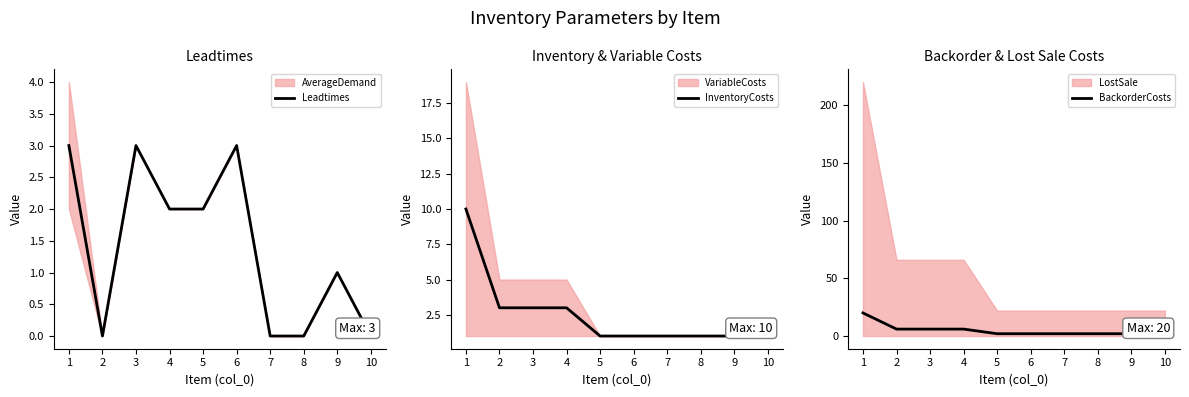

Reading left to right, list all the values displayed in this chart.

Leadtimes: 3	0	3	2	2	3	0	0	1	0
InventoryCosts: 10	3	3	3	1	1	1	1	1	1
BackorderCosts: 20	6	6	6	2	2	2	2	2	2